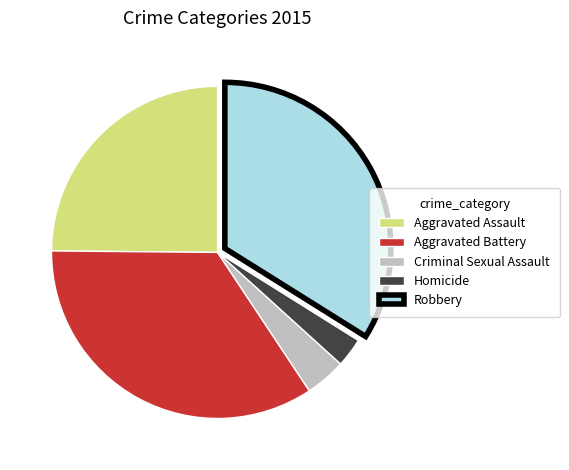

What is the smallest slice in the pie chart?

Homicide